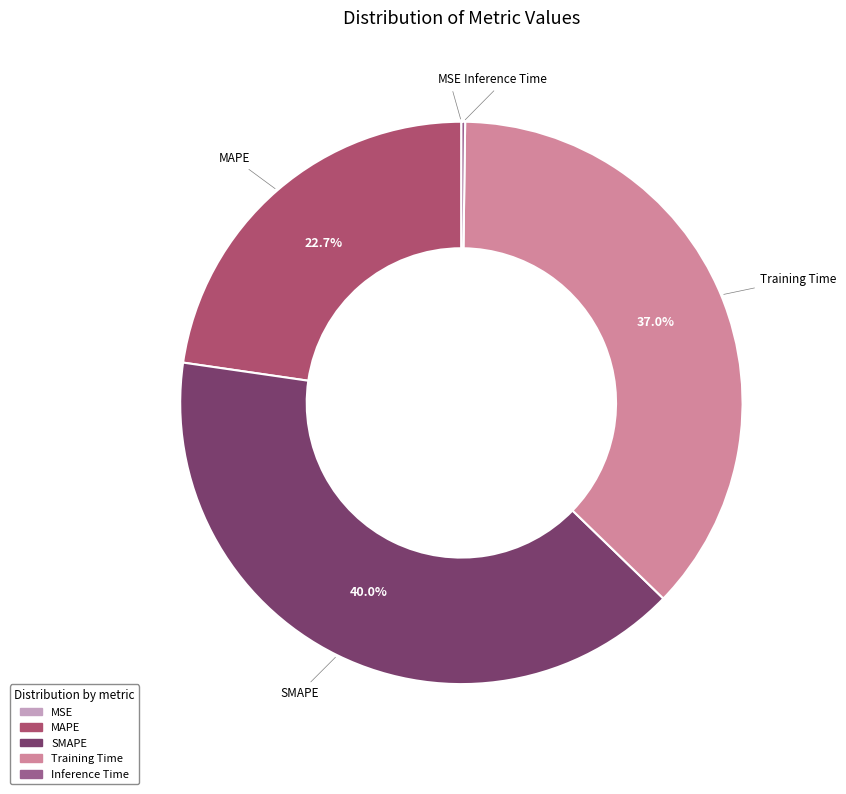

To the nearest percent, what portion does SMAPE represent?

40%